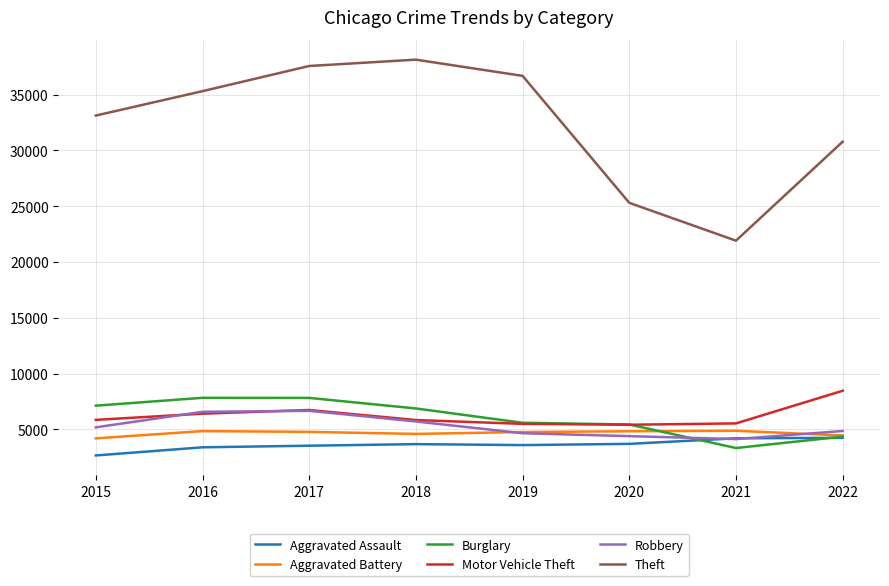

At which label does Burglary first exceed 6866?

2015